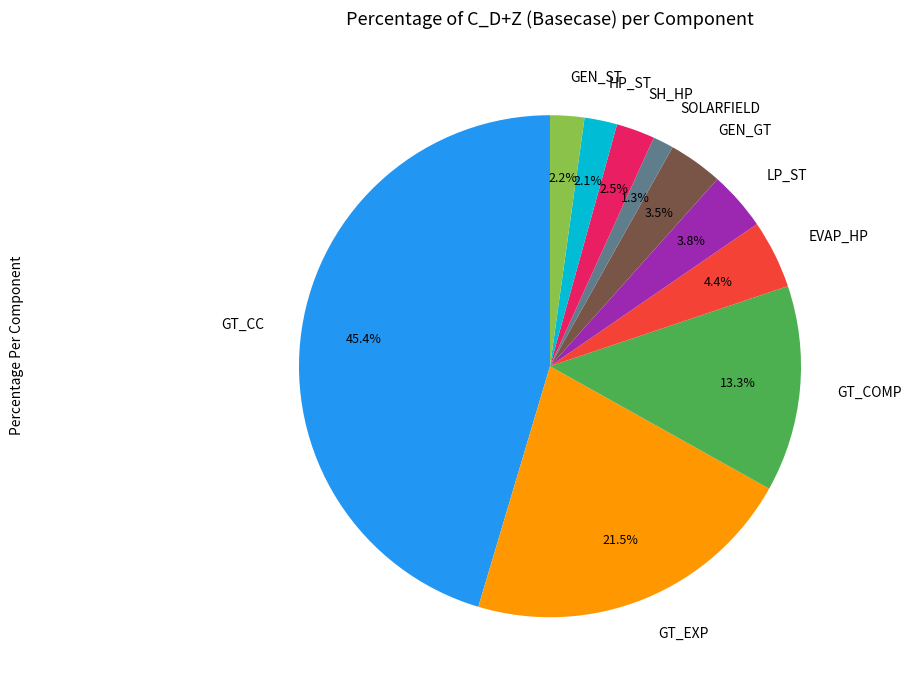

Which category has the smallest portion of the pie?

SOLARFIELD